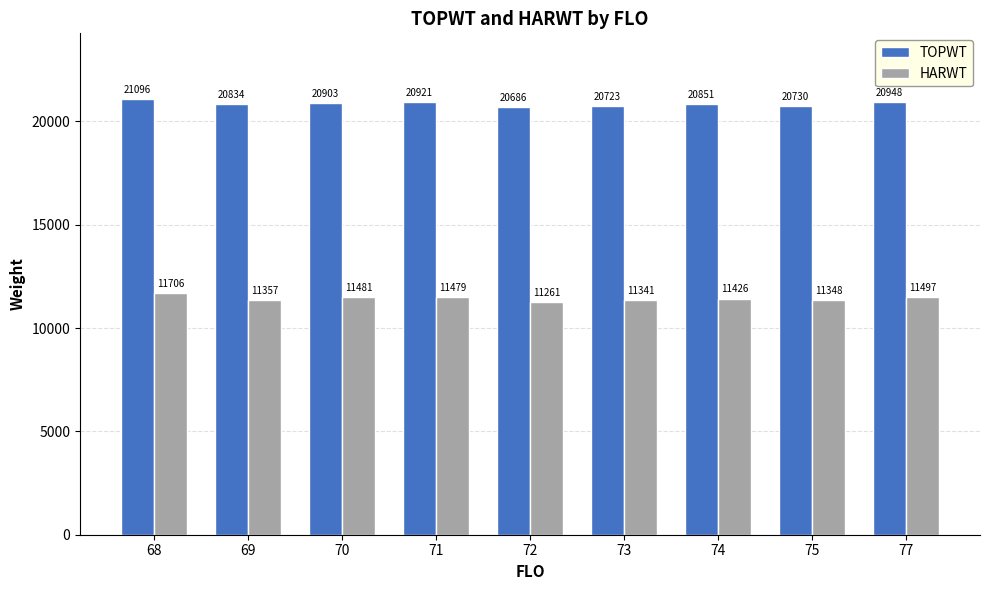

What is the total value across all series at 75?

32078